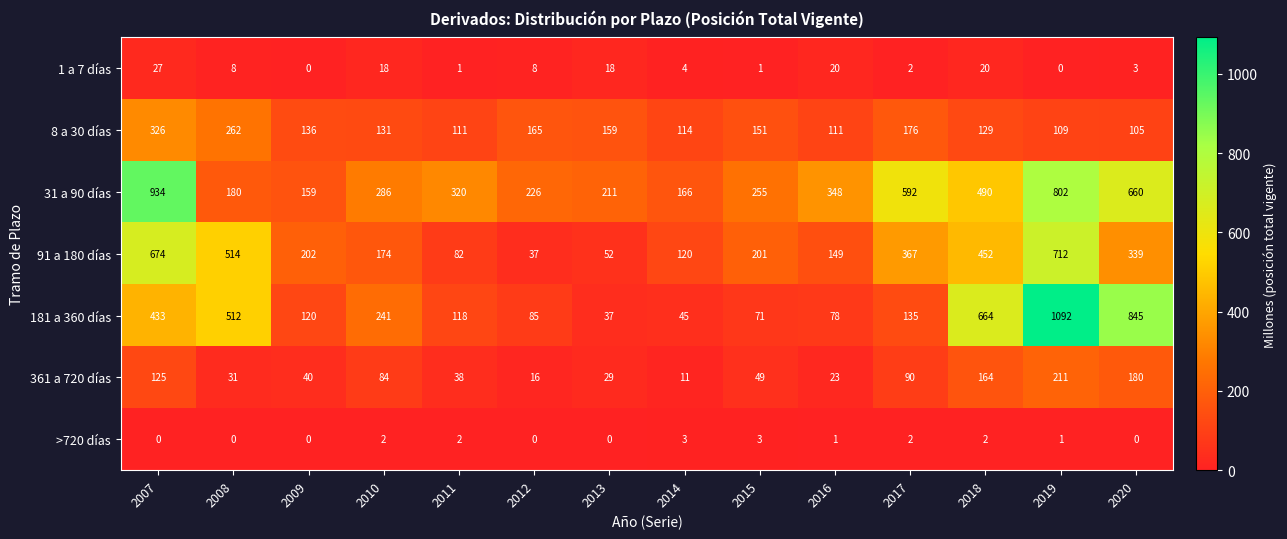

Rank the series at 2008 from highest to lowest value.

91 a 180 días, 181 a 360 días, 8 a 30 días, 31 a 90 días, 361 a 720 días, 1 a 7 días, >720 días